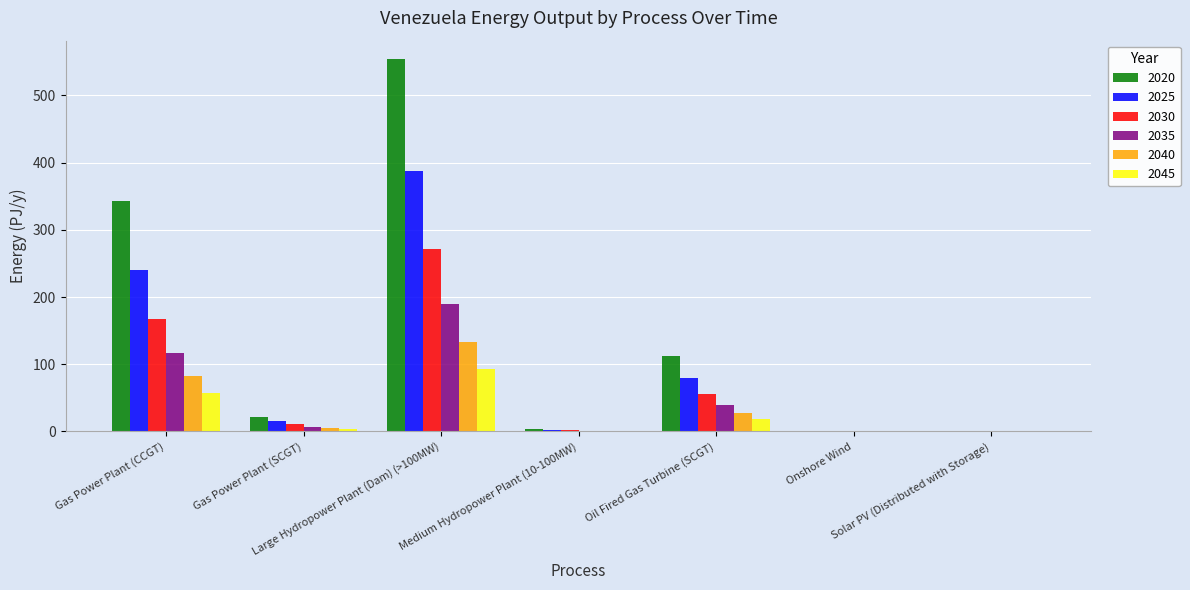

What is the greatest value displayed?

553.8